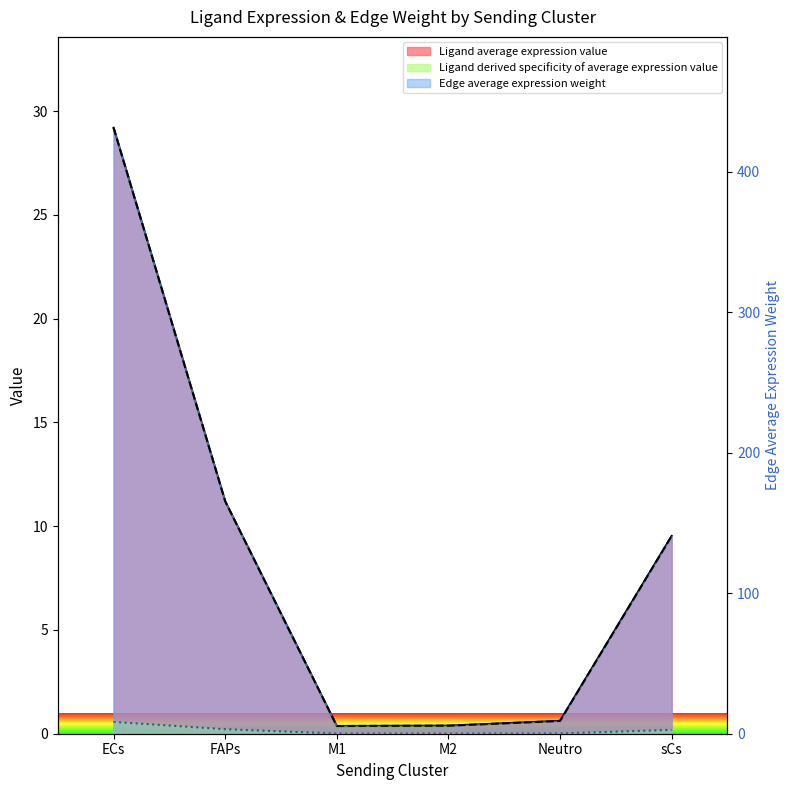

What is the maximum value shown in the chart?

431.4